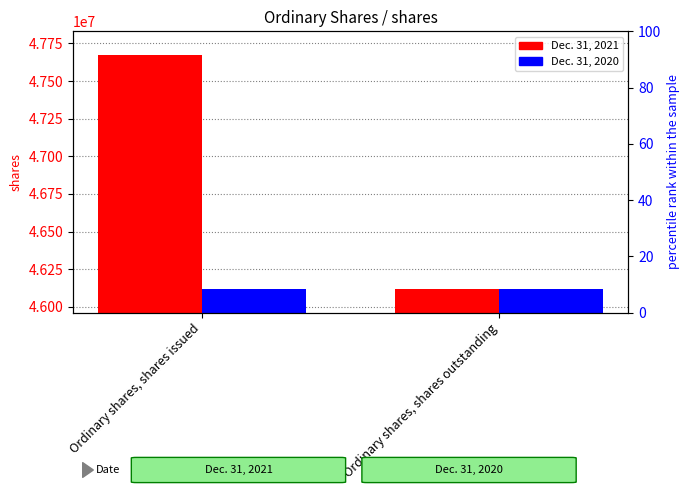

What is the sum of the Dec. 31, 2020 values at Ordinary shares, shares issued and Ordinary shares, shares outstanding?

92235262